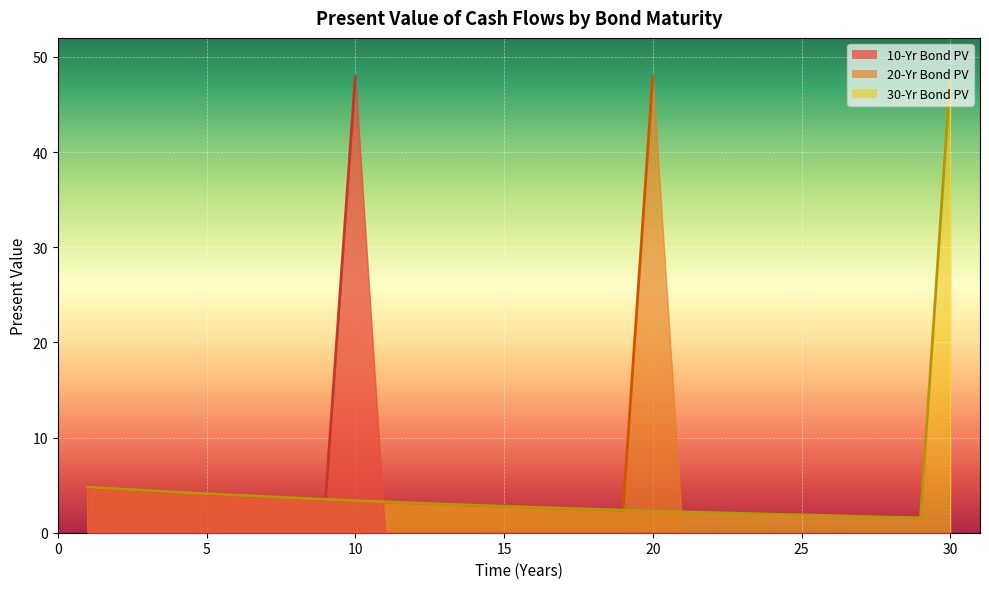

After their last crossing, which series has the higher values: TIME or PV_20yr?

TIME